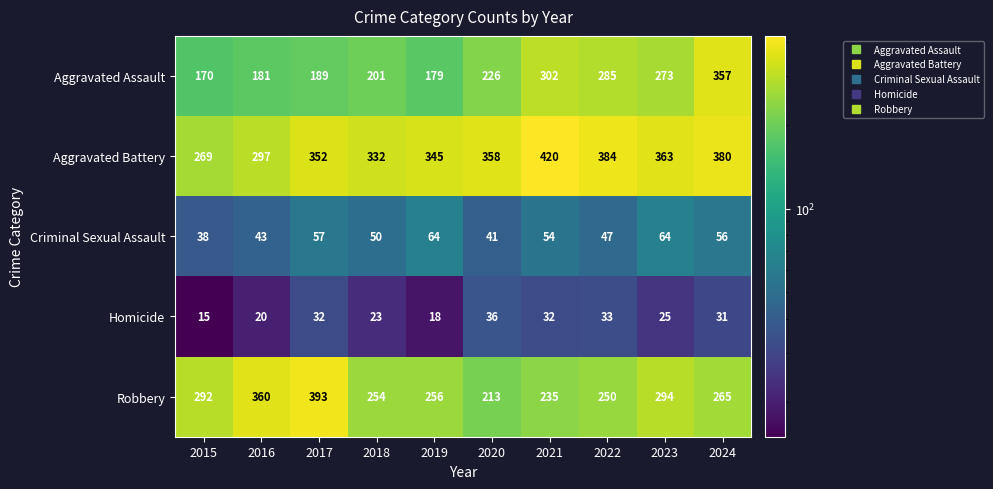

What is the lowest value of the Aggravated Assault series?

170